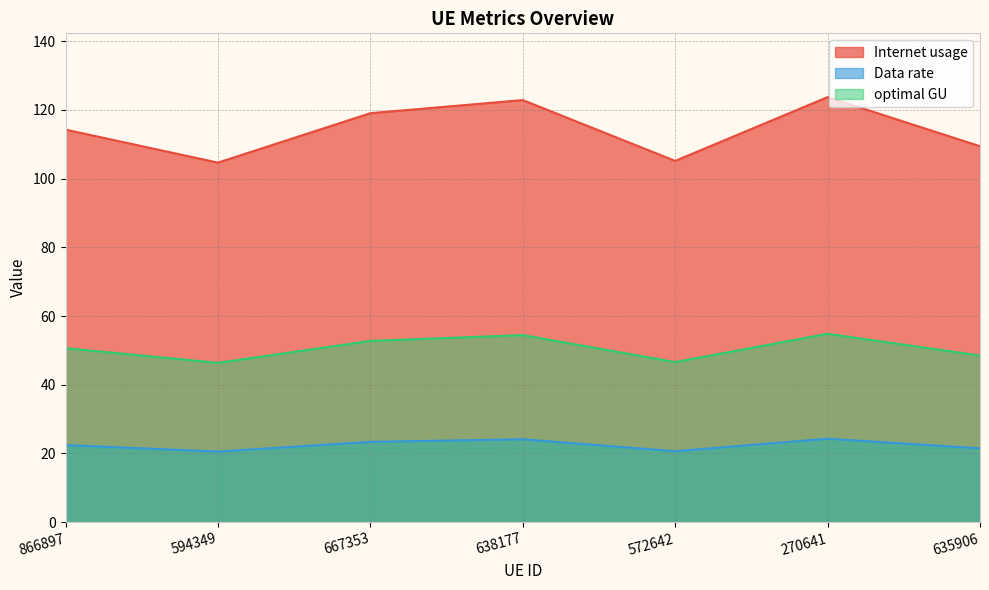

True or false: optimal GU and Data rate intersect in this chart.

False